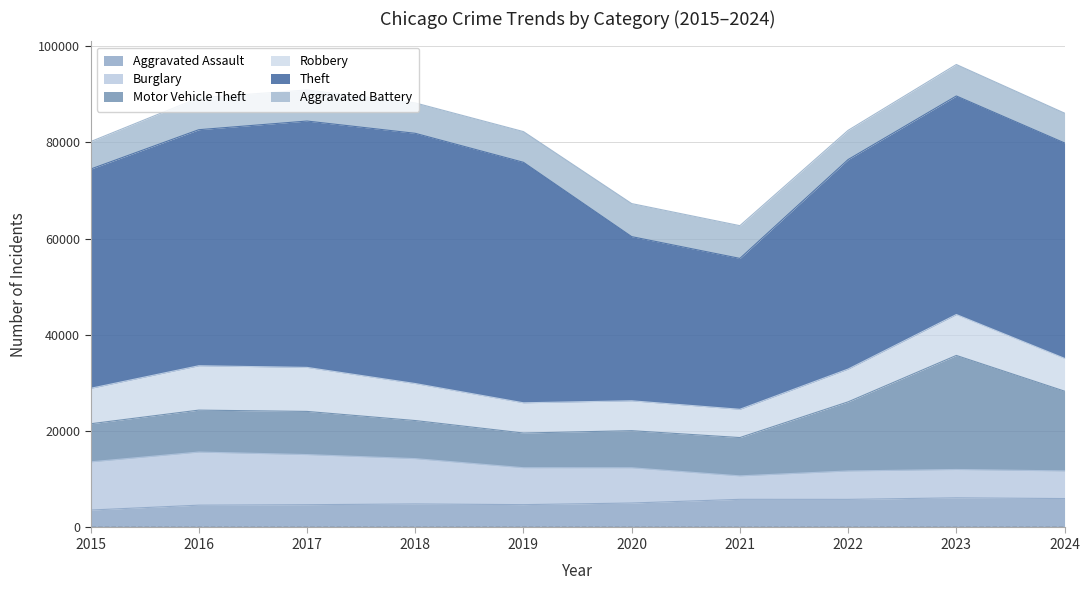

Is it true that Burglary equals 10011 at 2015?

True